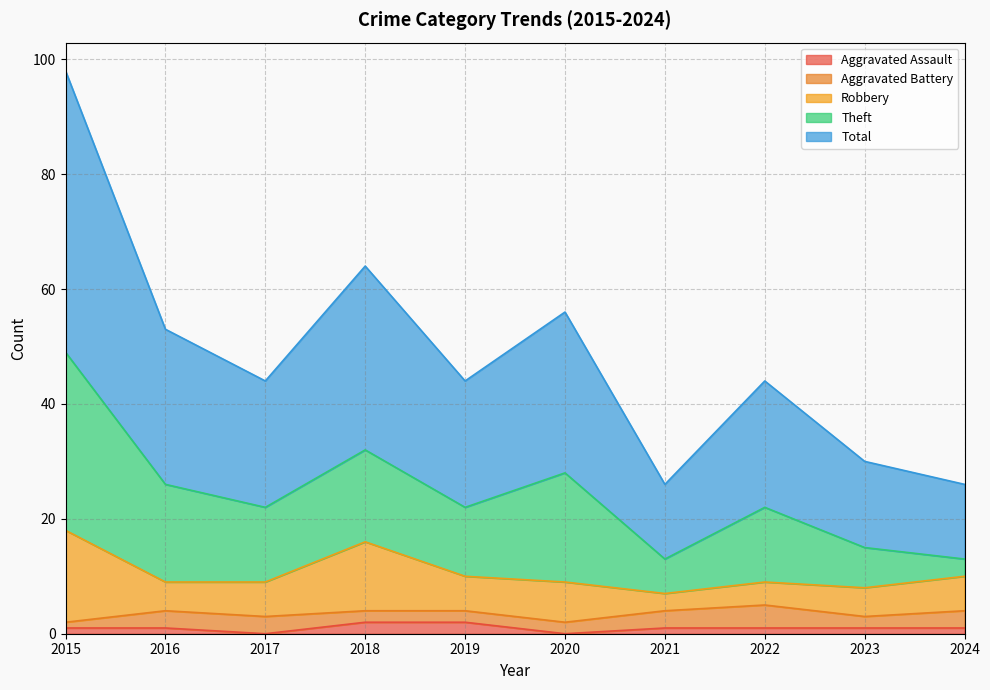

Reading right to left, transcribe all the data shown in this chart.

Aggravated Assault: 2024=1	2023=1	2022=1	2021=1	2020=0	2019=2	2018=2	2017=0	2016=1	2015=1
Aggravated Battery: 2024=3	2023=2	2022=4	2021=3	2020=2	2019=2	2018=2	2017=3	2016=3	2015=1
Robbery: 2024=6	2023=5	2022=4	2021=3	2020=7	2019=6	2018=12	2017=6	2016=5	2015=16
Theft: 2024=3	2023=7	2022=13	2021=6	2020=19	2019=12	2018=16	2017=13	2016=17	2015=31
Total: 2024=13	2023=15	2022=22	2021=13	2020=28	2019=22	2018=32	2017=22	2016=27	2015=49